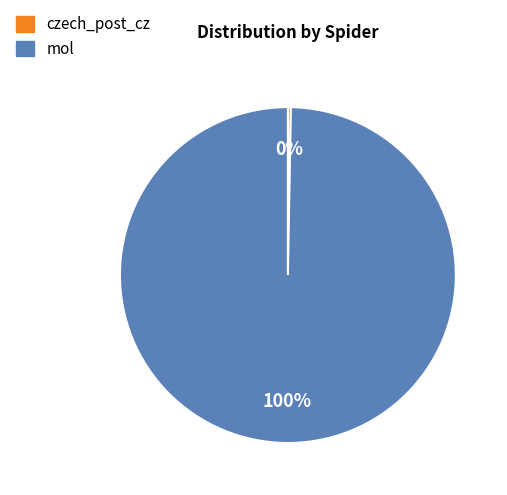

What is the largest slice in the pie chart?

mol